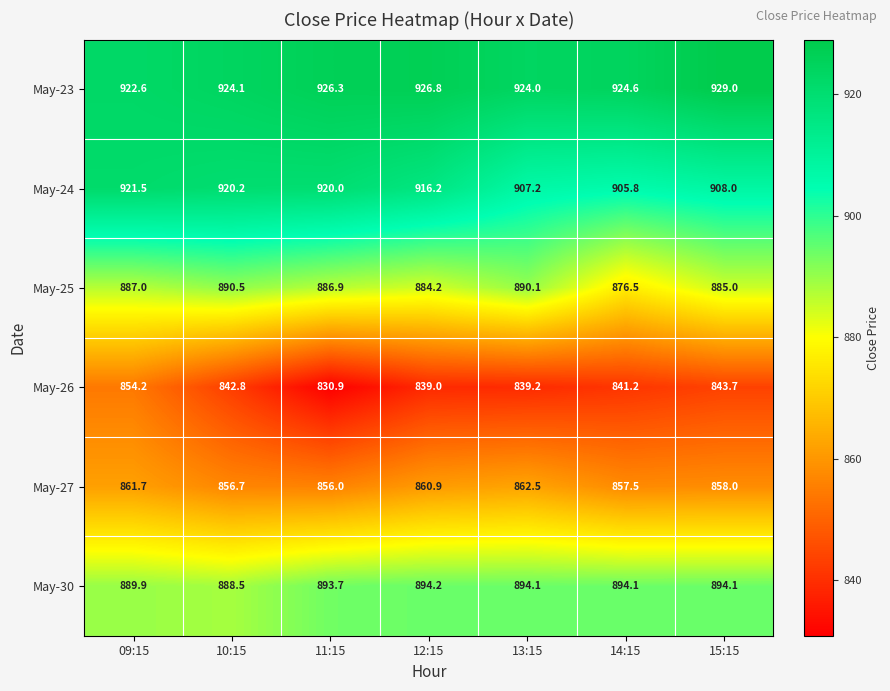

Where does the May-30 series first go above 894?

12:15